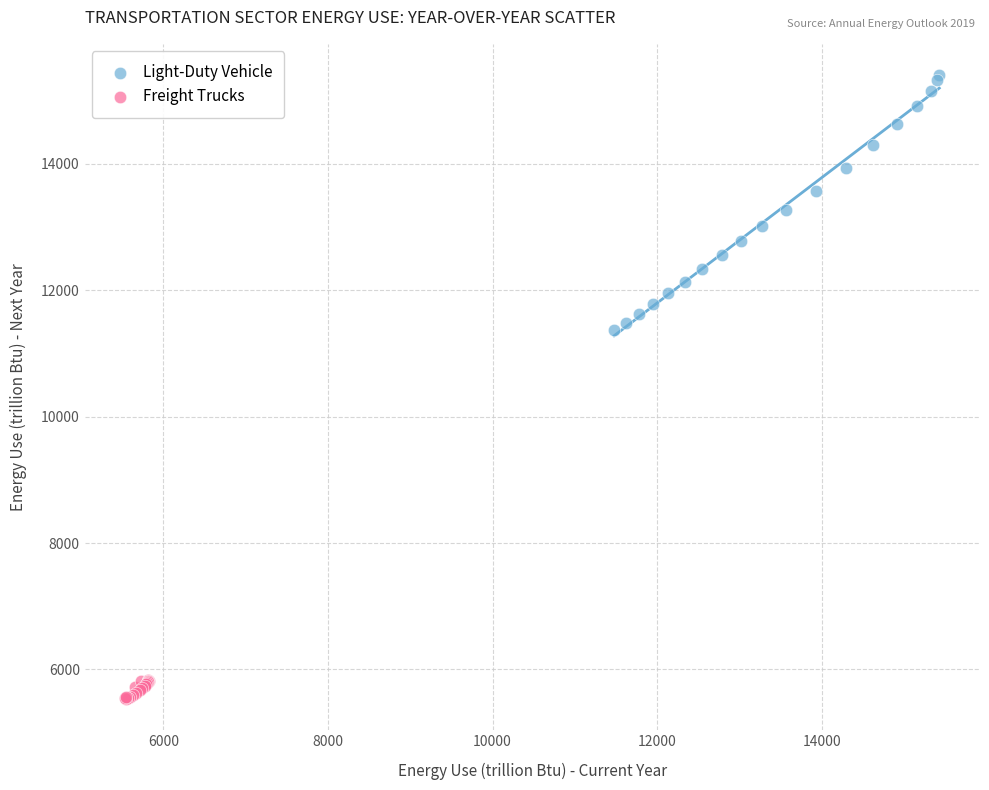

Which series contains the highest Y value?

Light-Duty Vehicle